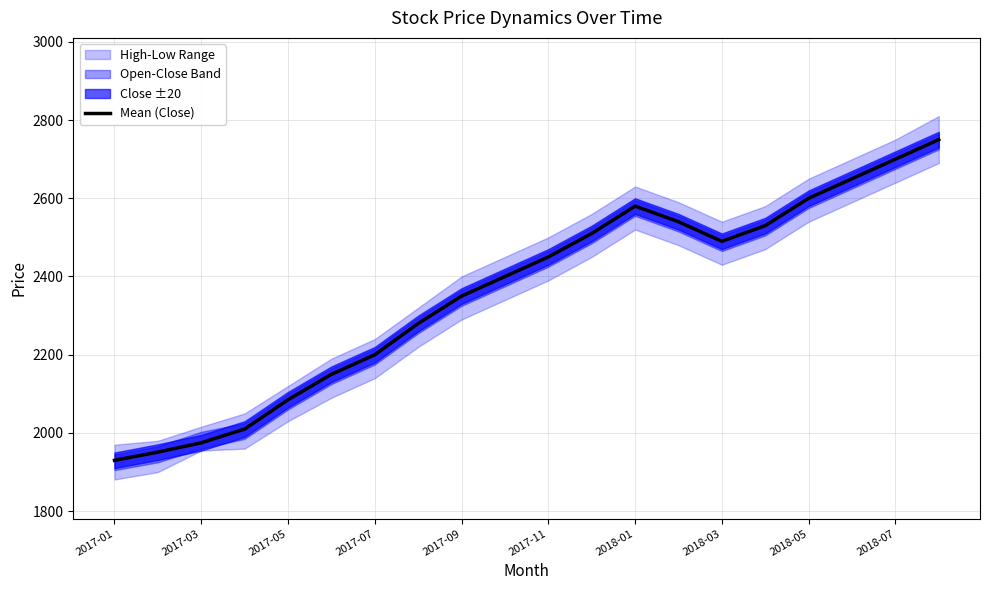

What is the difference between the maximum and minimum values?

820